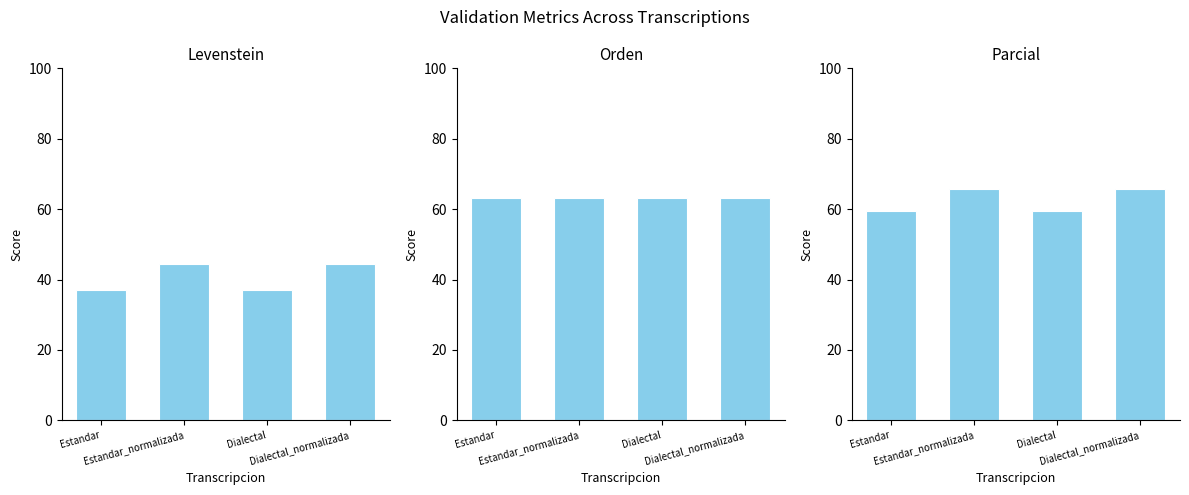

List the labels in order of Levenstein value, smallest first.

Estandar, Dialectal, Estandar_normalizada, Dialectal_normalizada